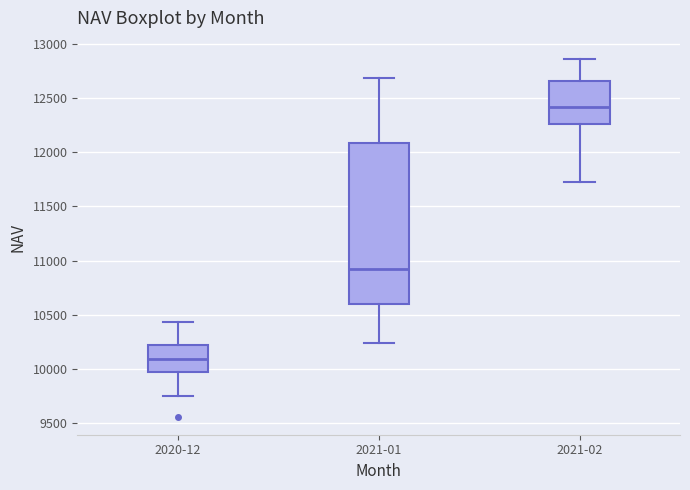

Reading left to right, read every box against the y-axis: the position of its median line, the range the box covers, and the ends of its whiskers. The values are not printed on the chart, so give them approximately, as read against the axis.

2020-12: median 10100, box 9950 to 10200, whiskers 9750 to 10450
2021-01: median 10950, box 10600 to 12100, whiskers 10250 to 12700
2021-02: median 12400, box 12250 to 12650, whiskers 11750 to 12850